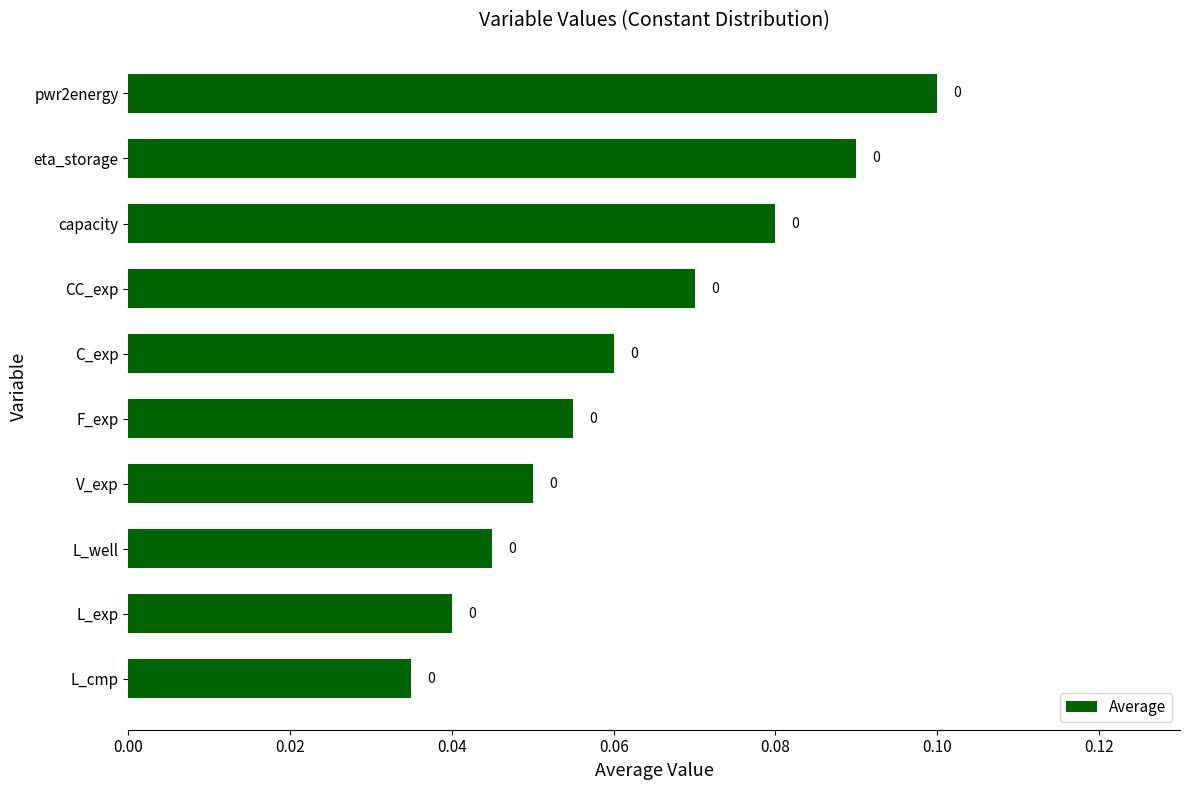

Is it true that the value at C_exp is 0.1?

True